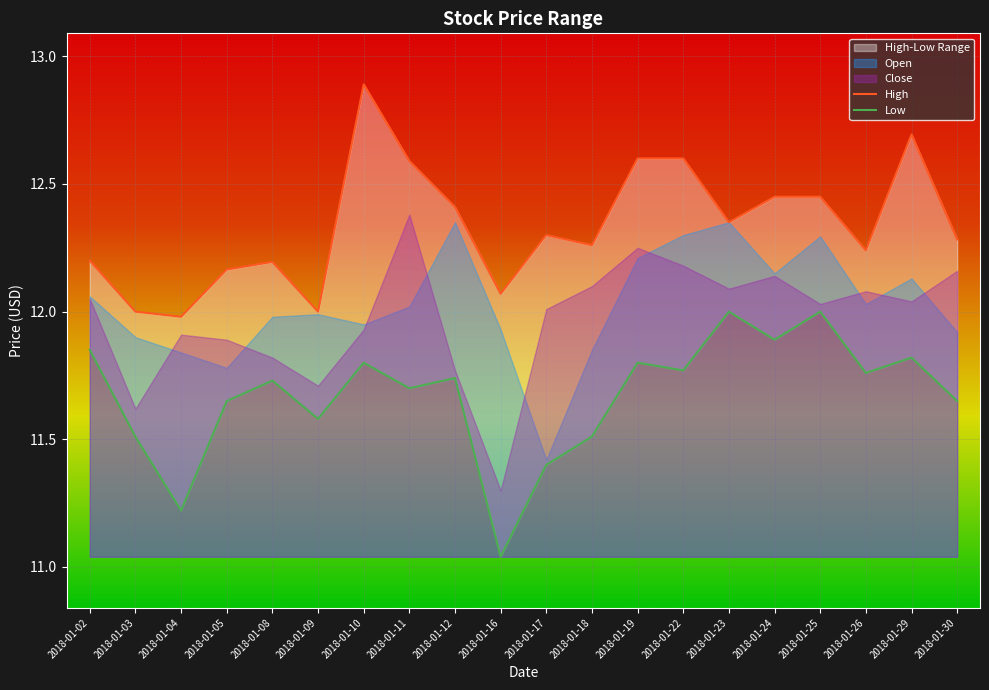

Which category has the lowest value in the Low series?

2018-01-16